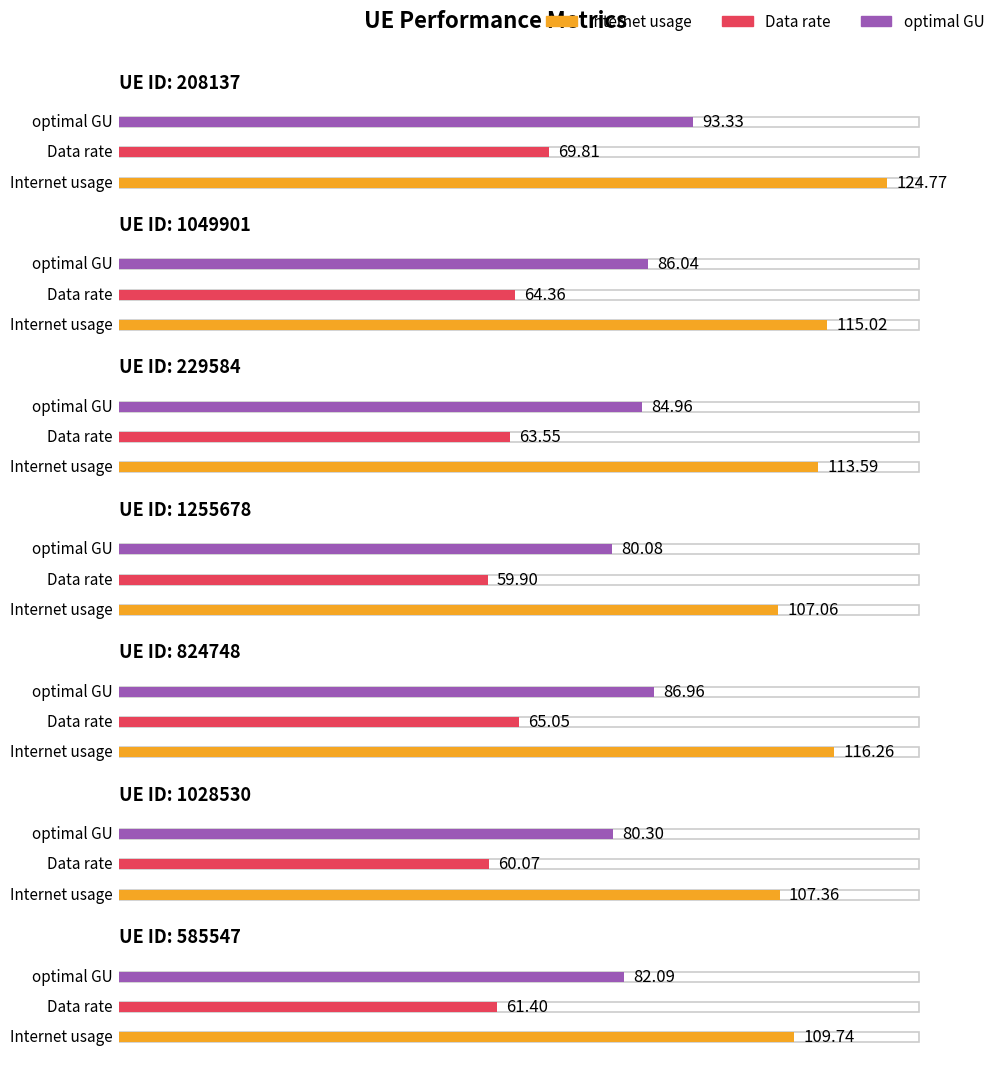

How many bars are there in total?

21